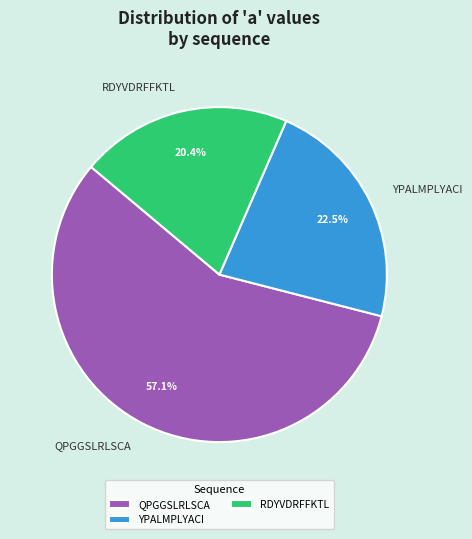

True or false: QPGGSLRLSCA accounts for 67% of the total.

False